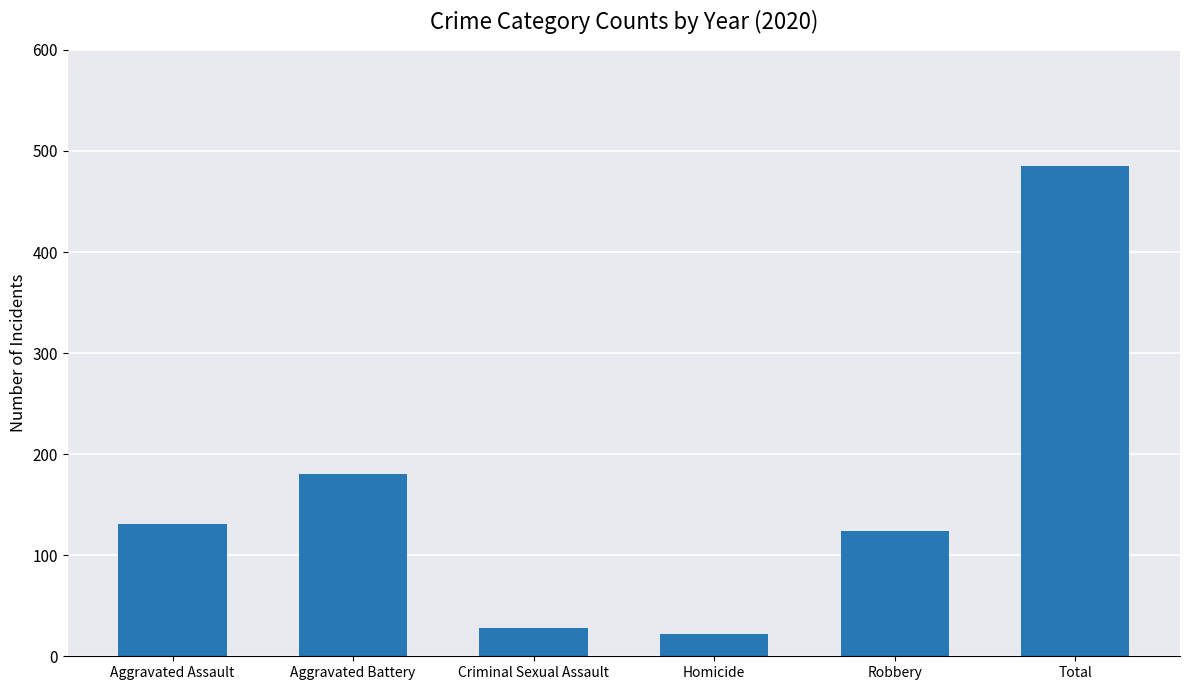

At which label is the value closest to 253?

Aggravated Battery